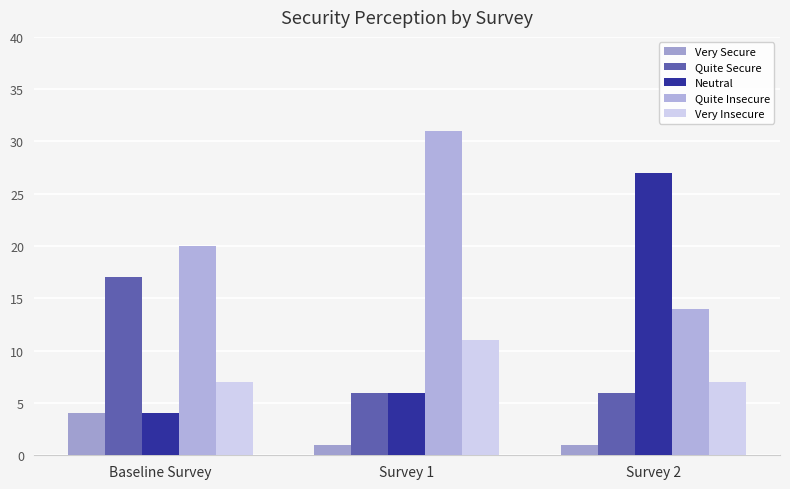

Rank the series by their maximum value, from highest to lowest.

Quite Insecure, Neutral, Quite Secure, Very Insecure, Very Secure